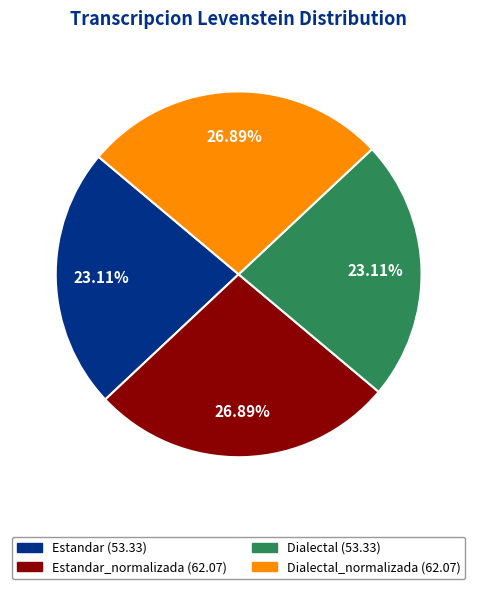

Does any single category account for the majority?

No